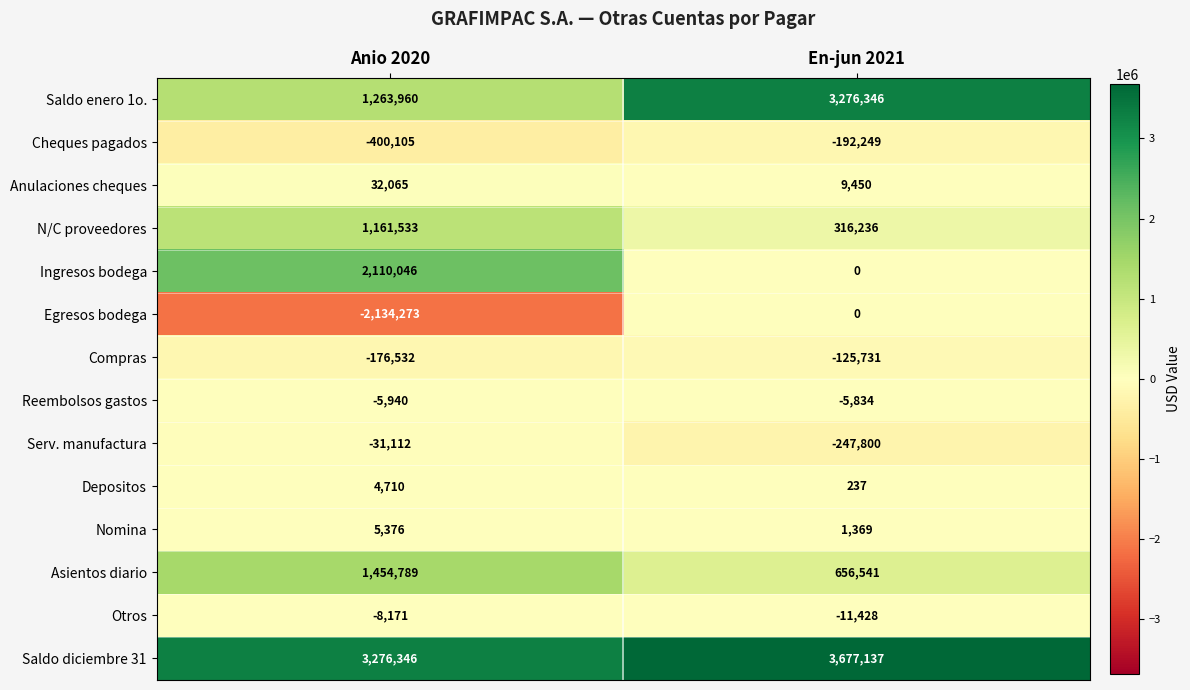

How many series are shown in this chart?

14